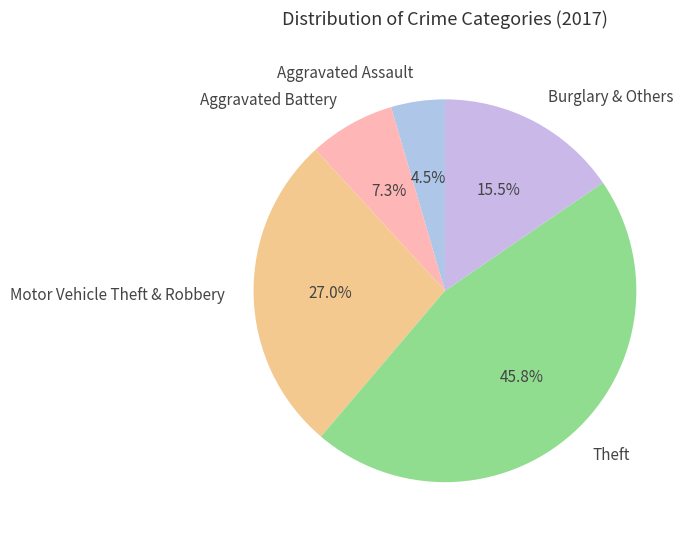

How much of the chart is everything except Theft?

54.2%